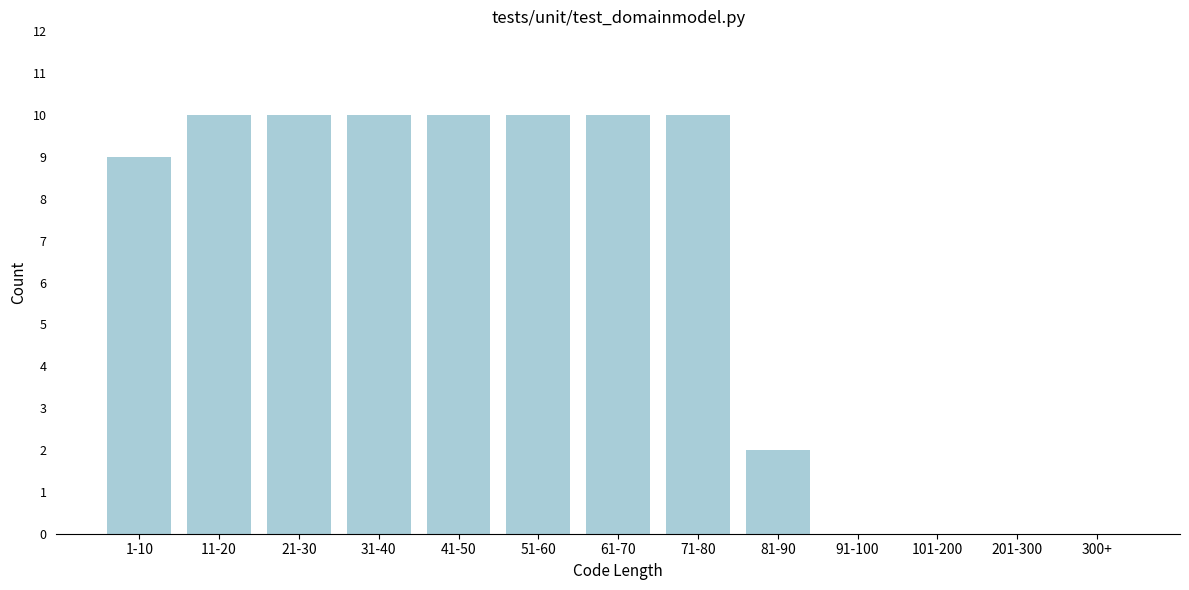

Reading left to right, transcribe all the data shown in this chart.

1-10=9	11-20=10	21-30=10	31-40=10	41-50=10	51-60=10	61-70=10	71-80=10	81-90=2	91-100=0	101-200=0	201-300=0	300+=0